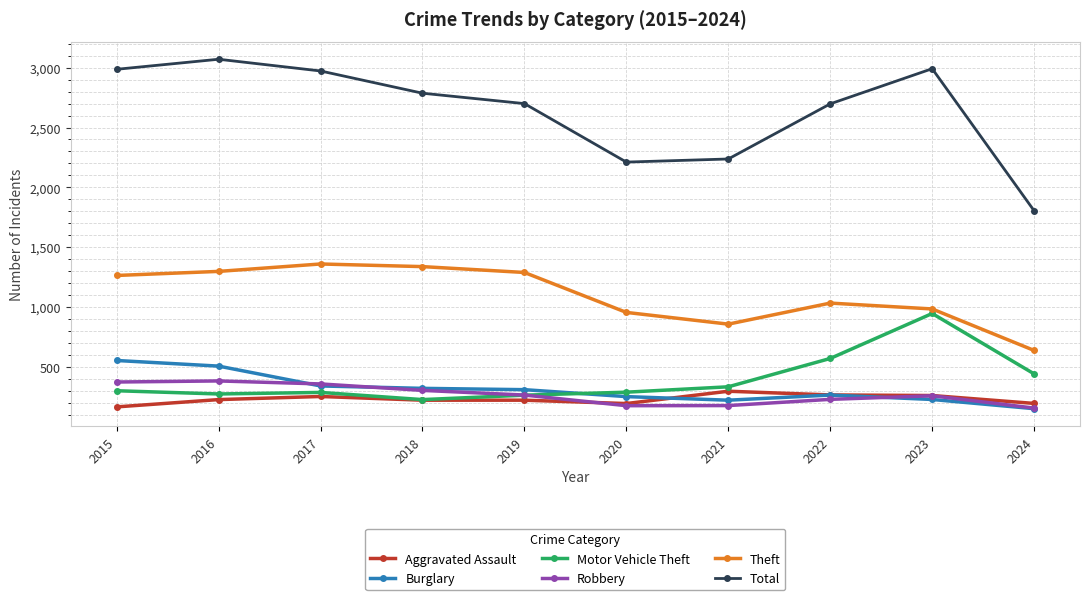

How many interior local peaks does the Total series have?

2